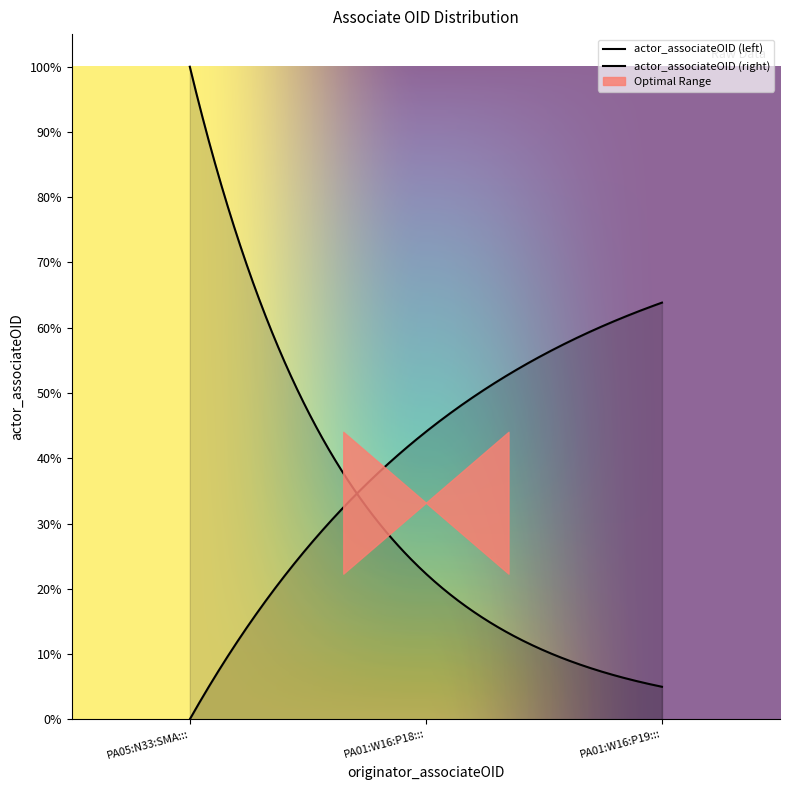

What is the greatest value displayed?

1